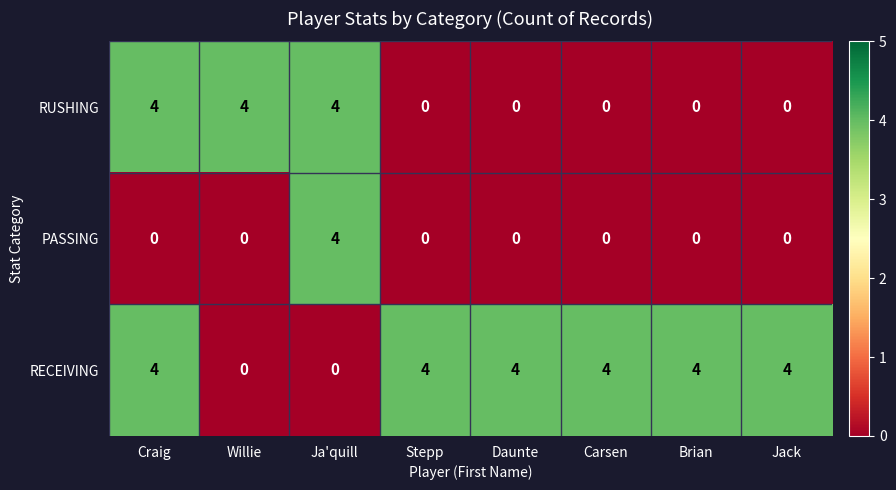

Reading left to right, list all the values displayed in this chart.

RUSHING: 4	4	4	0	0	0	0	0
PASSING: 0	0	4	0	0	0	0	0
RECEIVING: 4	0	0	4	4	4	4	4